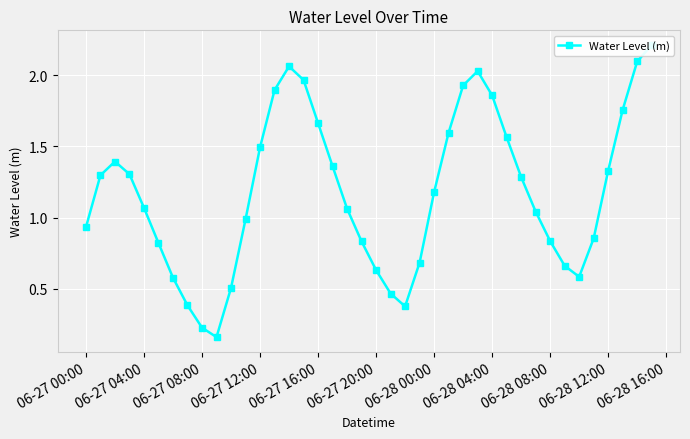

What is the value of the 26th point from the left?

1.6